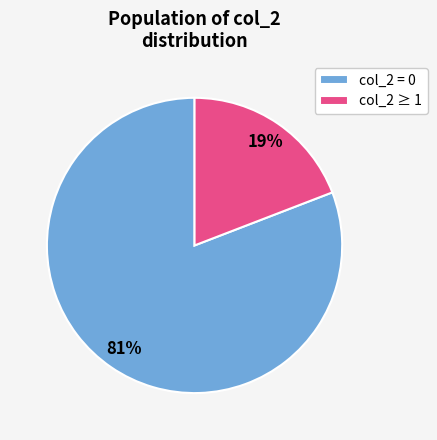

The col_2 ≥ 1 slice represents 34% of the pie. True or false?

False